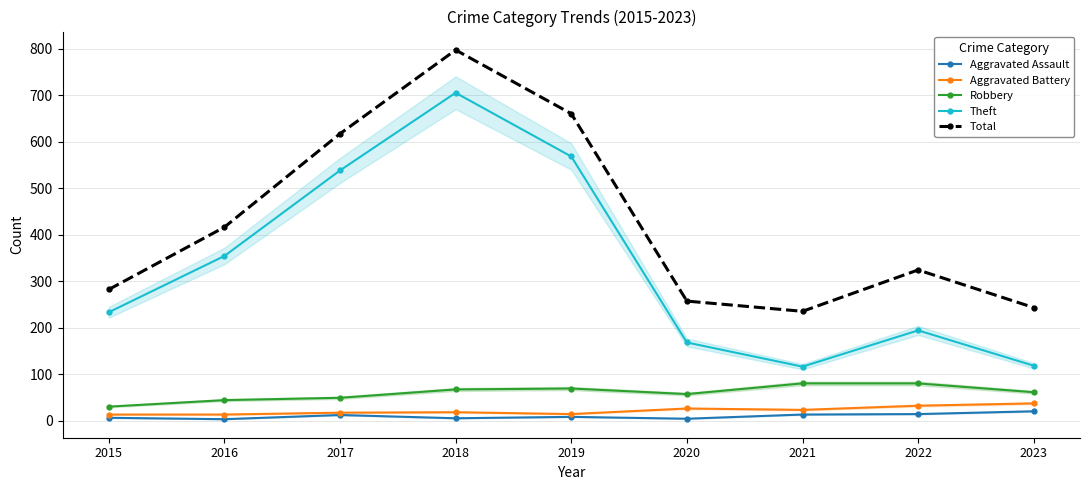

What is the maximum value shown in the chart?

797